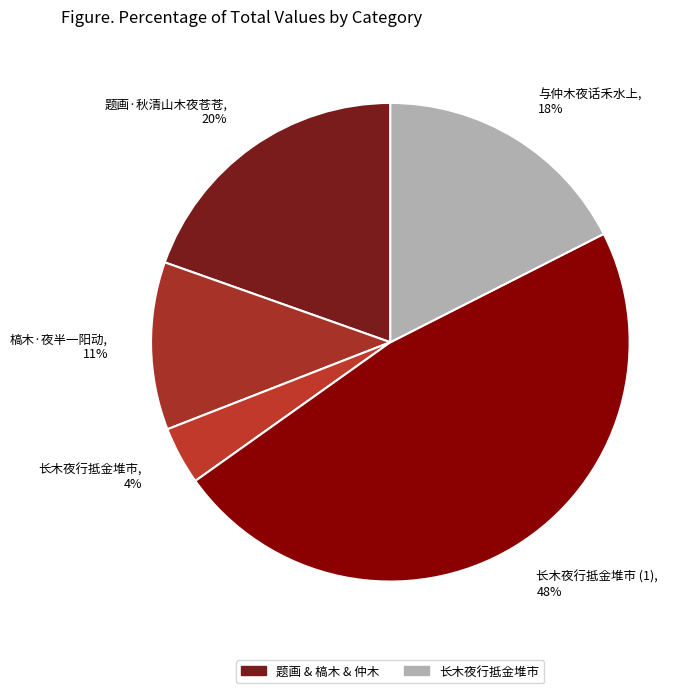

What percentage is the 长木夜行抵金堆市 slice, to the nearest percent?

4%